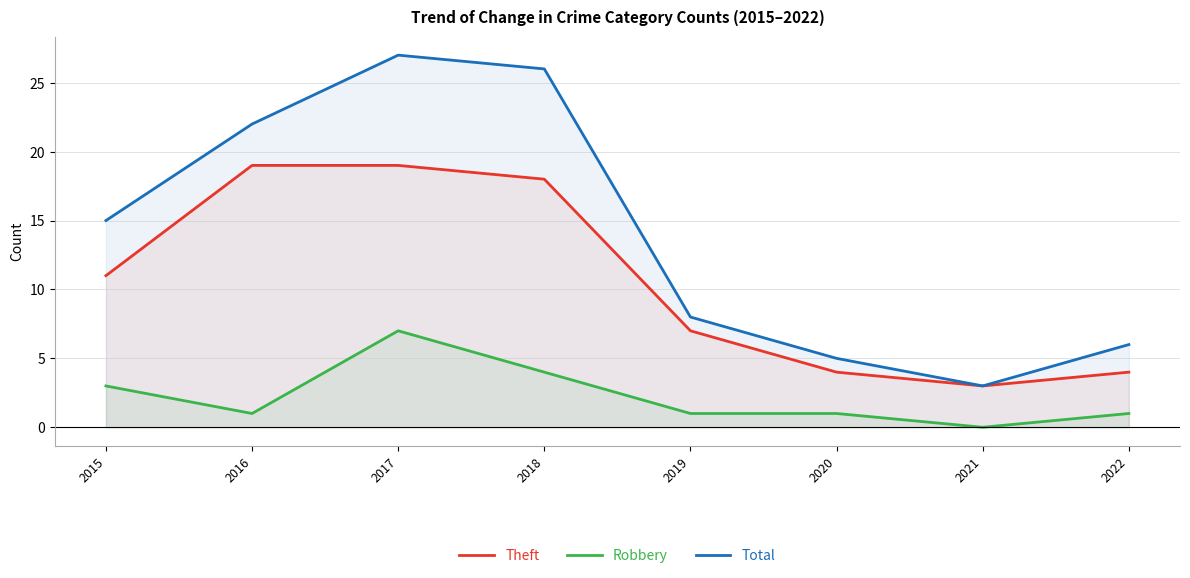

What is the total value across all series at 2017?

53